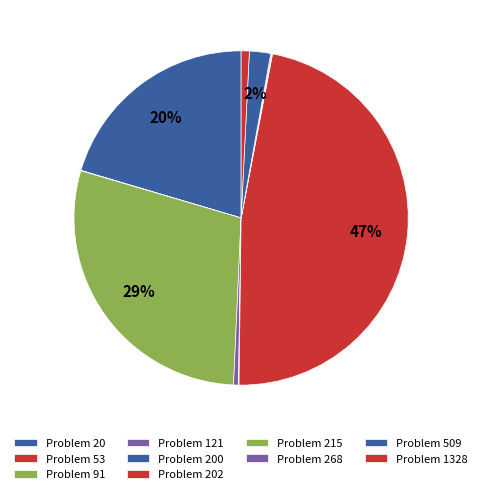

Rank the categories by value from highest to lowest.

202, 91, 20, 509, 1328, 121, 268, 215, 200, 53